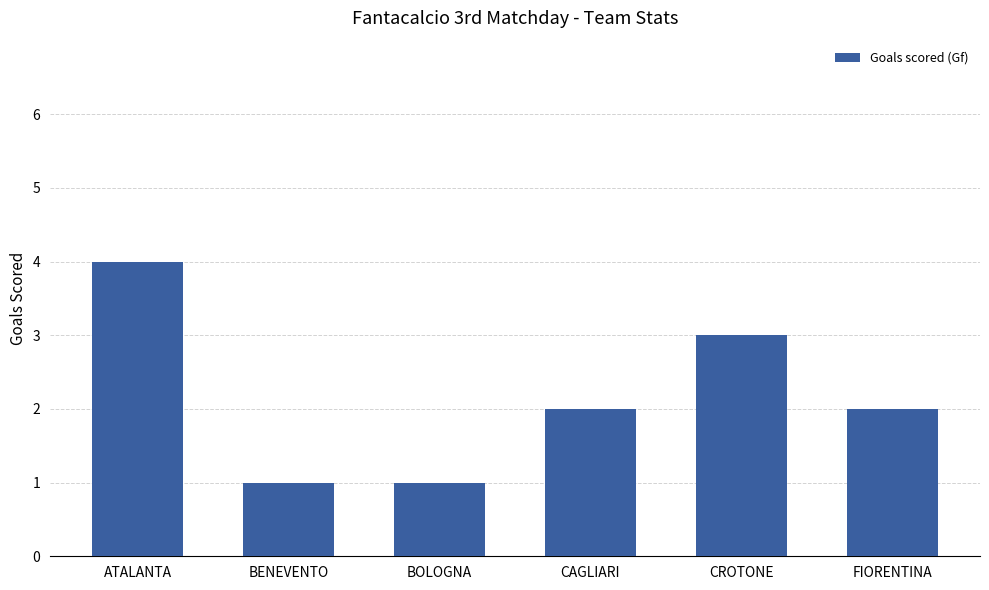

What is the minimum value shown in the chart?

1